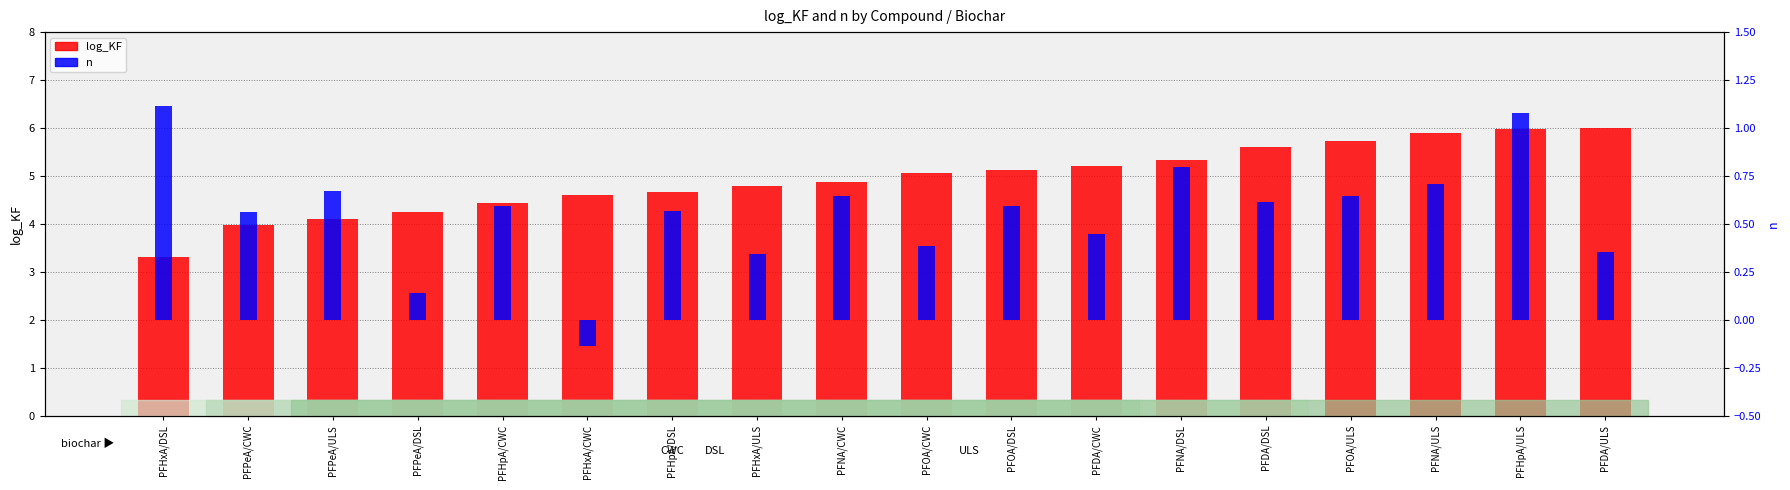

What value does the n series have at PFNA/CWC?

0.6